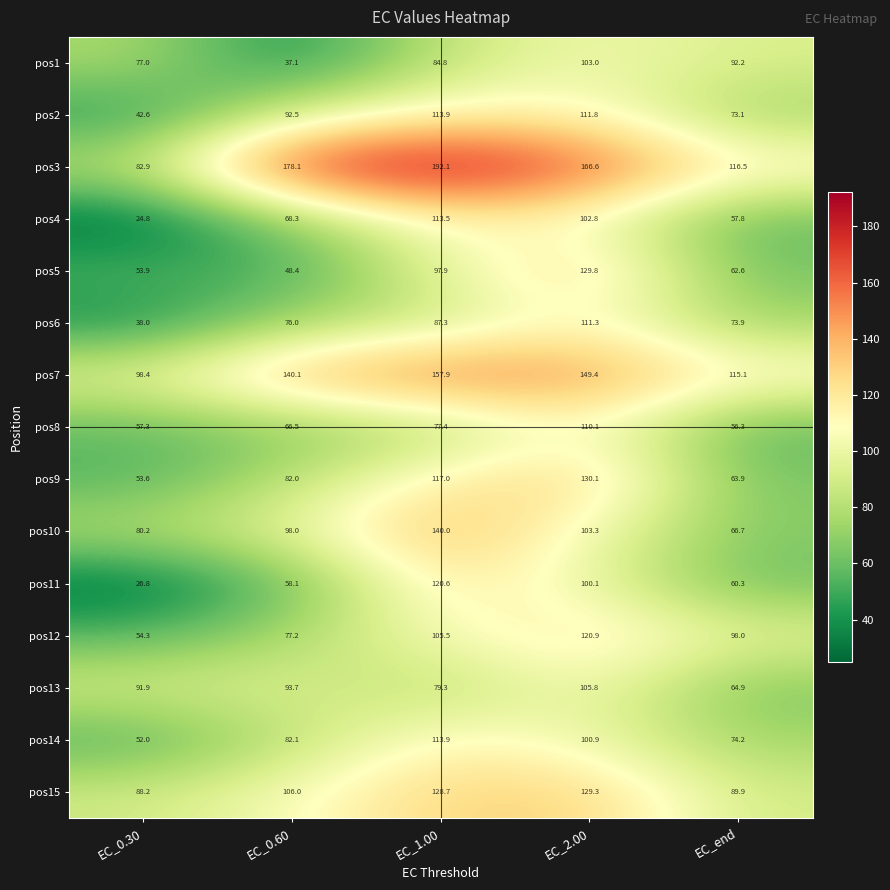

What is the spread (max minus min) of values at EC_0.60?

141.0